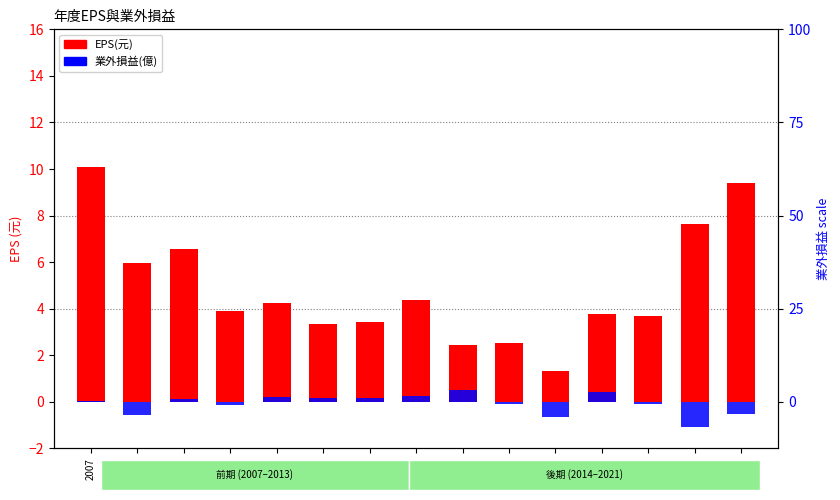

Where is EPS(元) nearest to the value 5?

2014